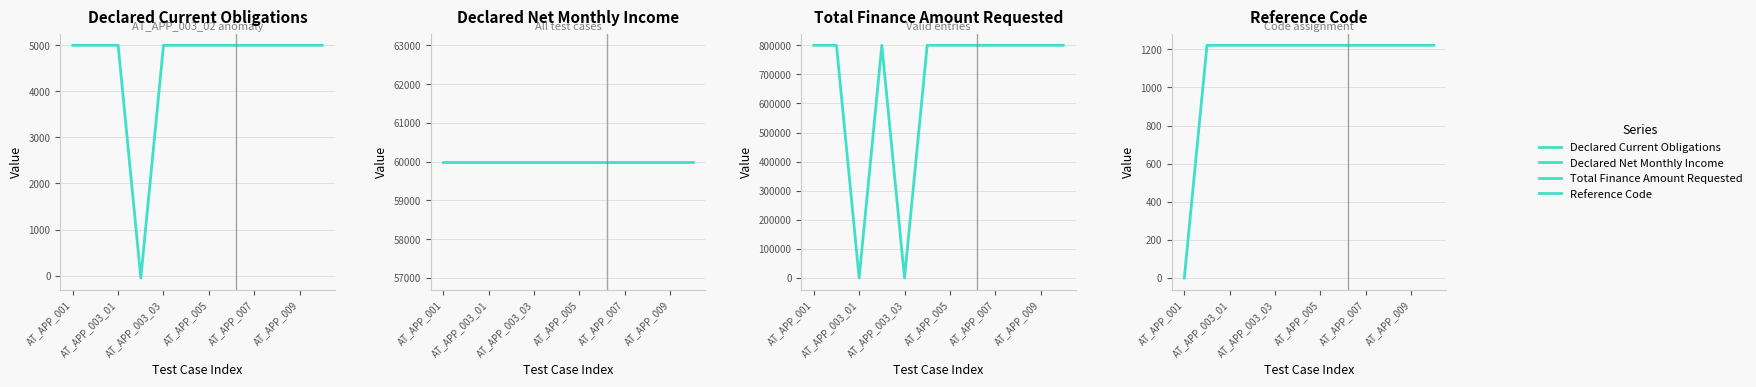

How many values in Total Finance Amount Requested are above zero?

10